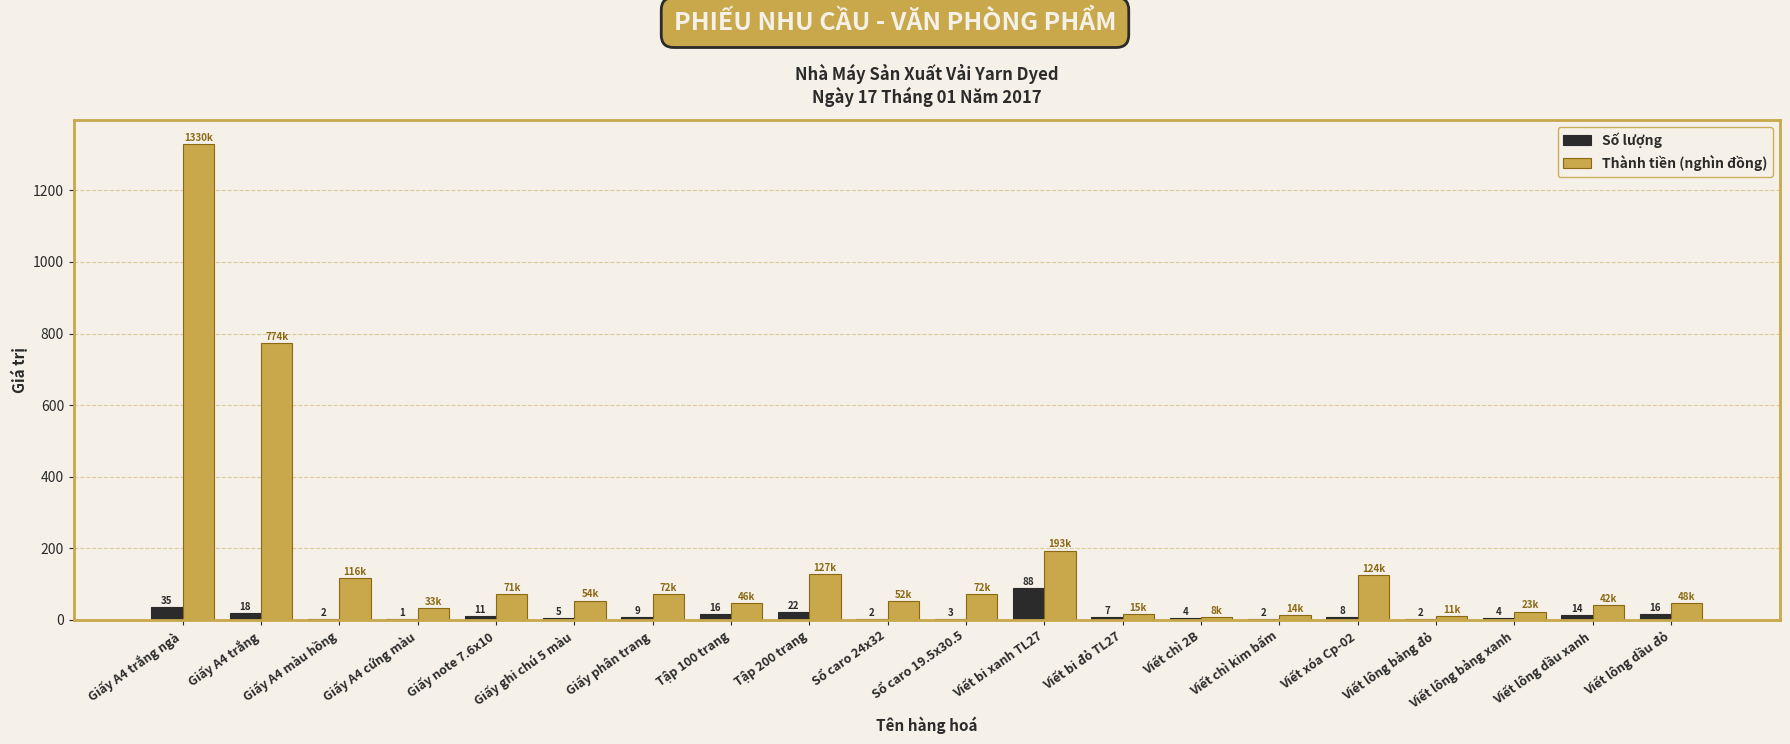

What is the sum of all Số lượng values?

269.0